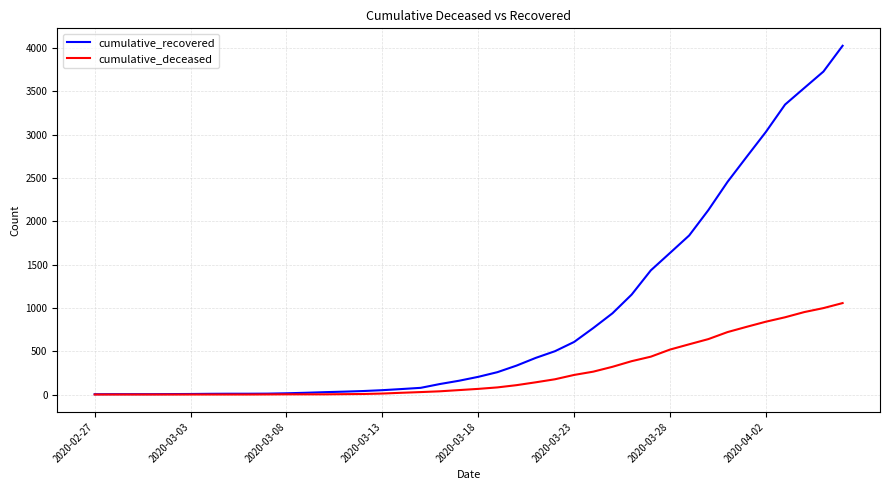

List the series in order of their peak value, highest first.

cumulative_recovered, cumulative_deceased